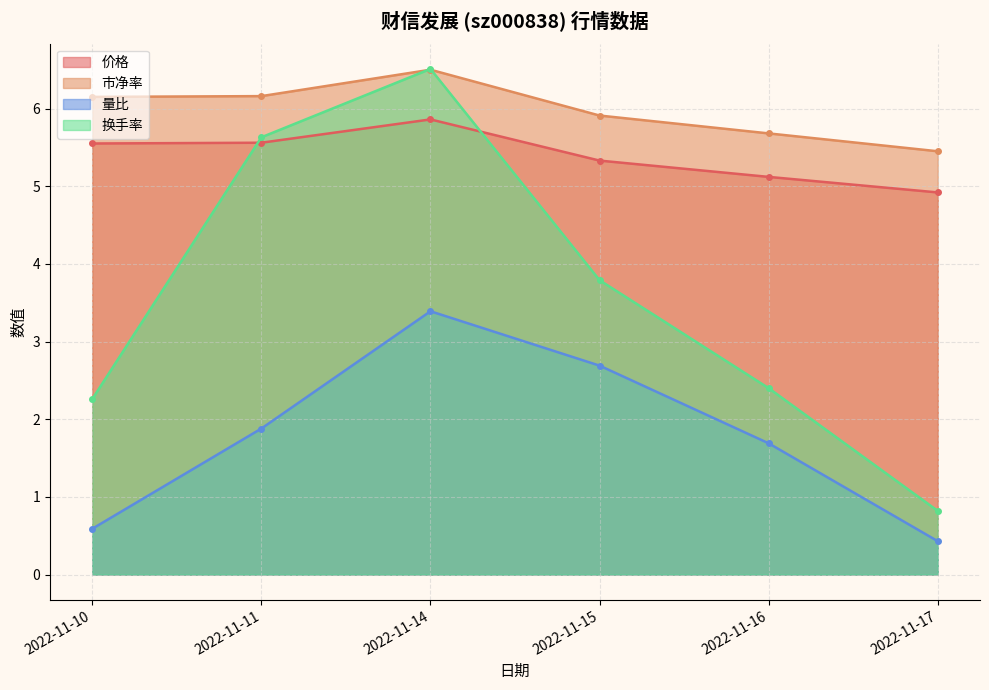

Reading left to right, what are all the values shown in this chart?

价格: 5.5	5.6	5.9	5.3	5.1	4.9
市净率: 6.2	6.2	6.5	5.9	5.7	5.5
量比: 0.6	1.9	3.4	2.7	1.7	0.4
换手率: 2.3	5.6	6.5	3.8	2.4	0.8